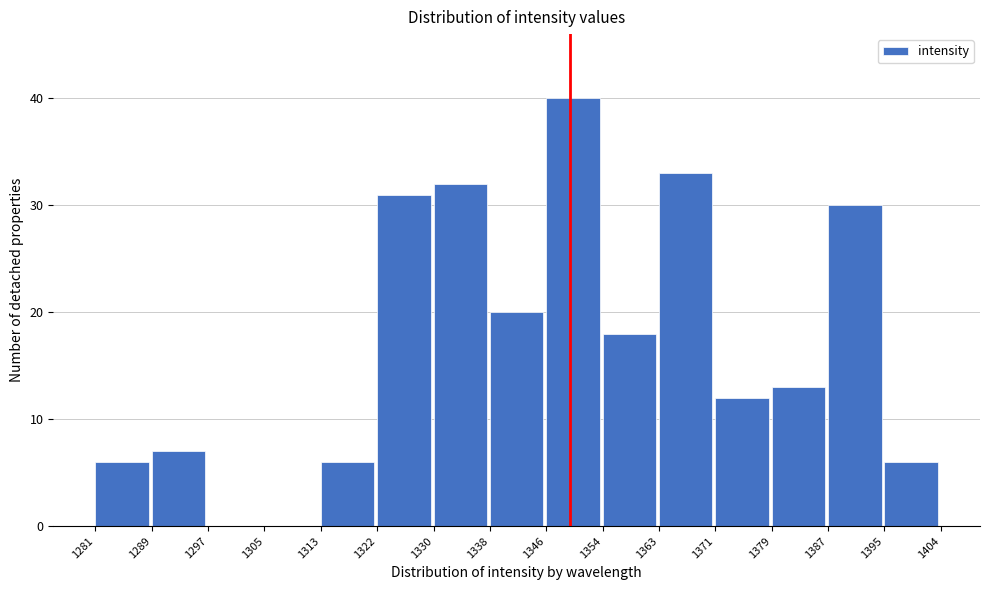

Which range on the x-axis has the tallest bar?

1346 to 1354